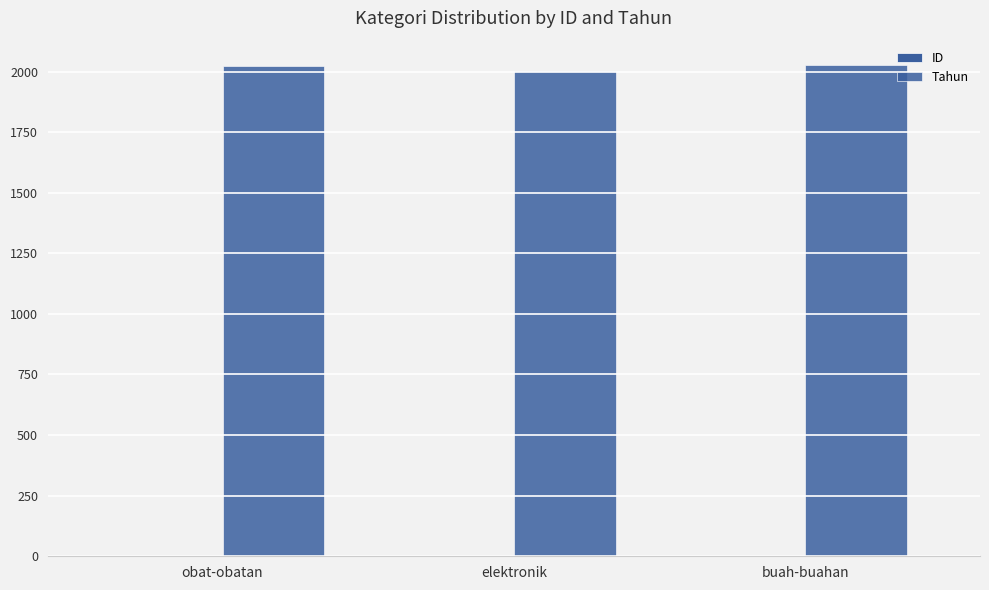

How many distinct data groups are displayed?

2